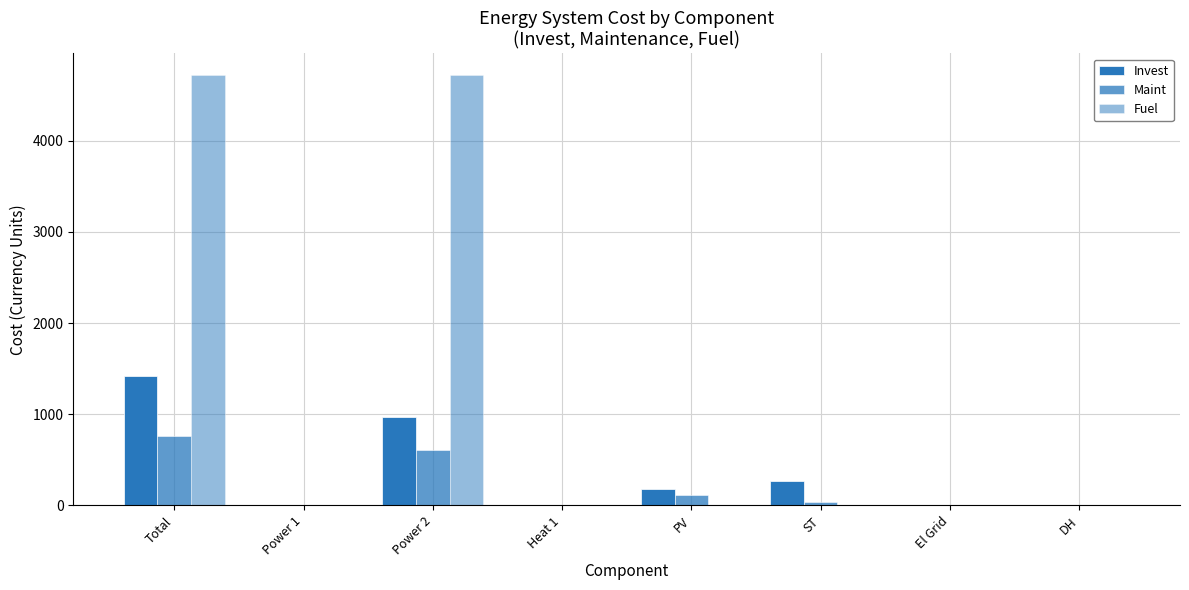

Which series has the largest range (max minus min)?

Fuel